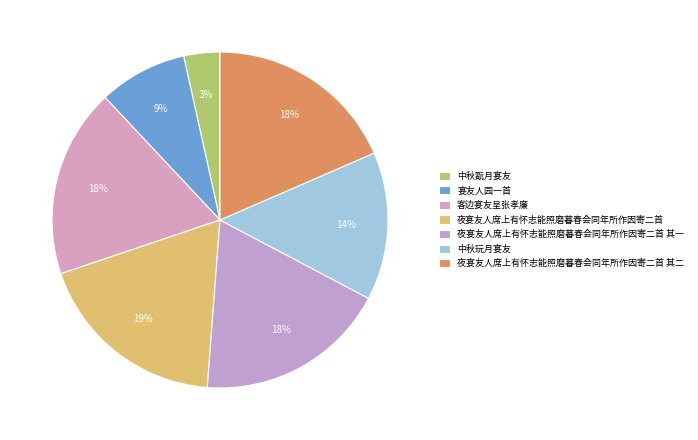

To the nearest percent, what is the average slice percentage?

14%